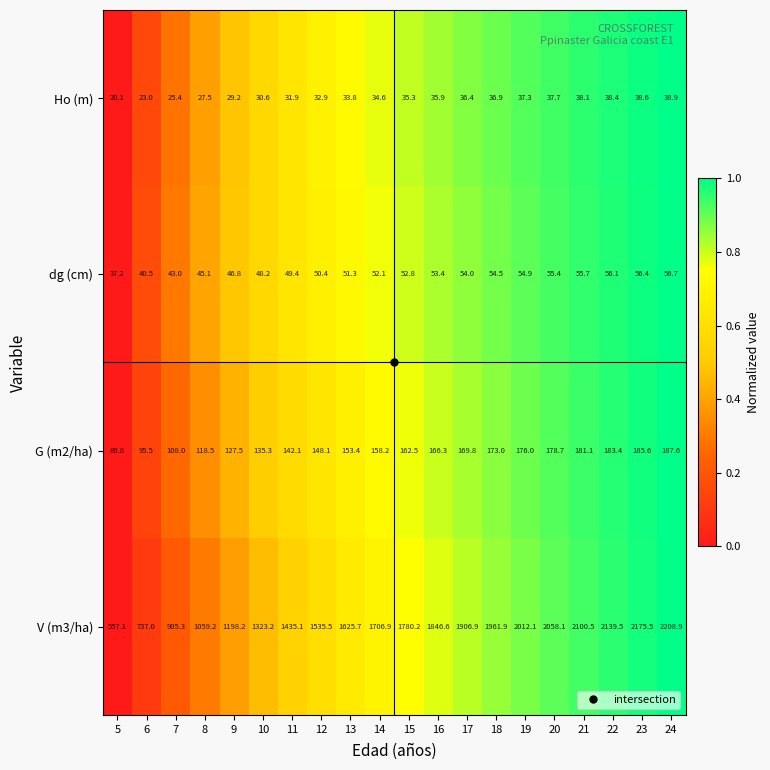

What is the difference between the maximum and minimum values in the V (m3/ha) series?

1651.8